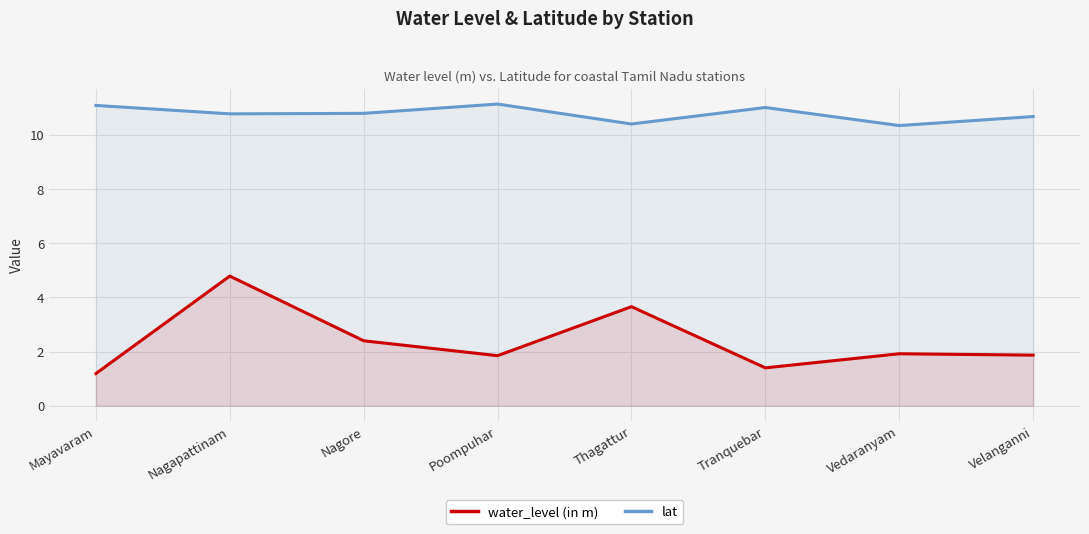

Is it true that lat equals 14.3 at Velanganni?

False